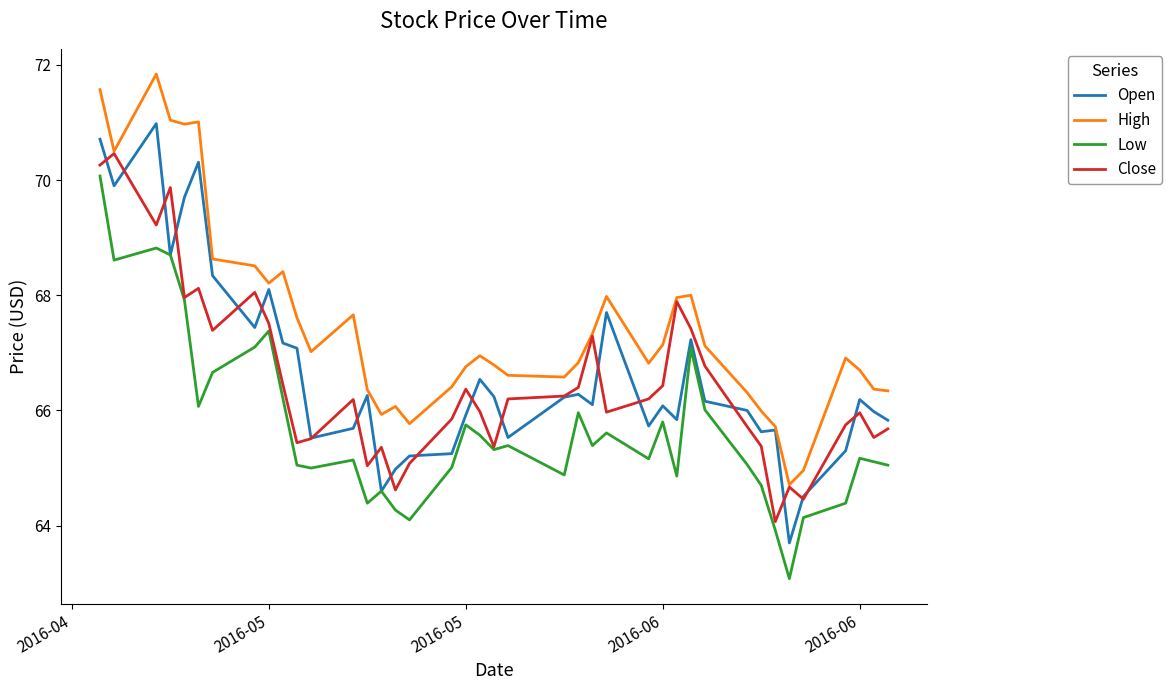

Rank the series by their maximum value, from highest to lowest.

High, Open, Close, Low